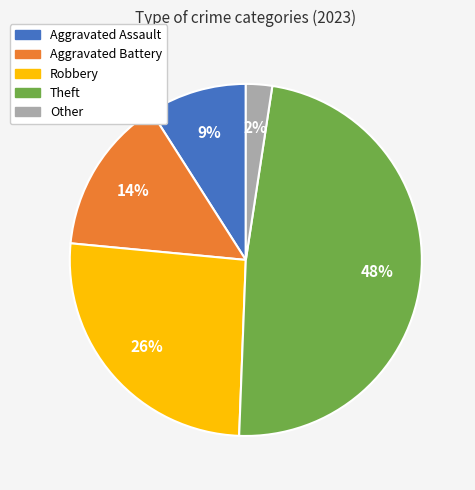

True or false: Robbery accounts for 26% of the total.

True